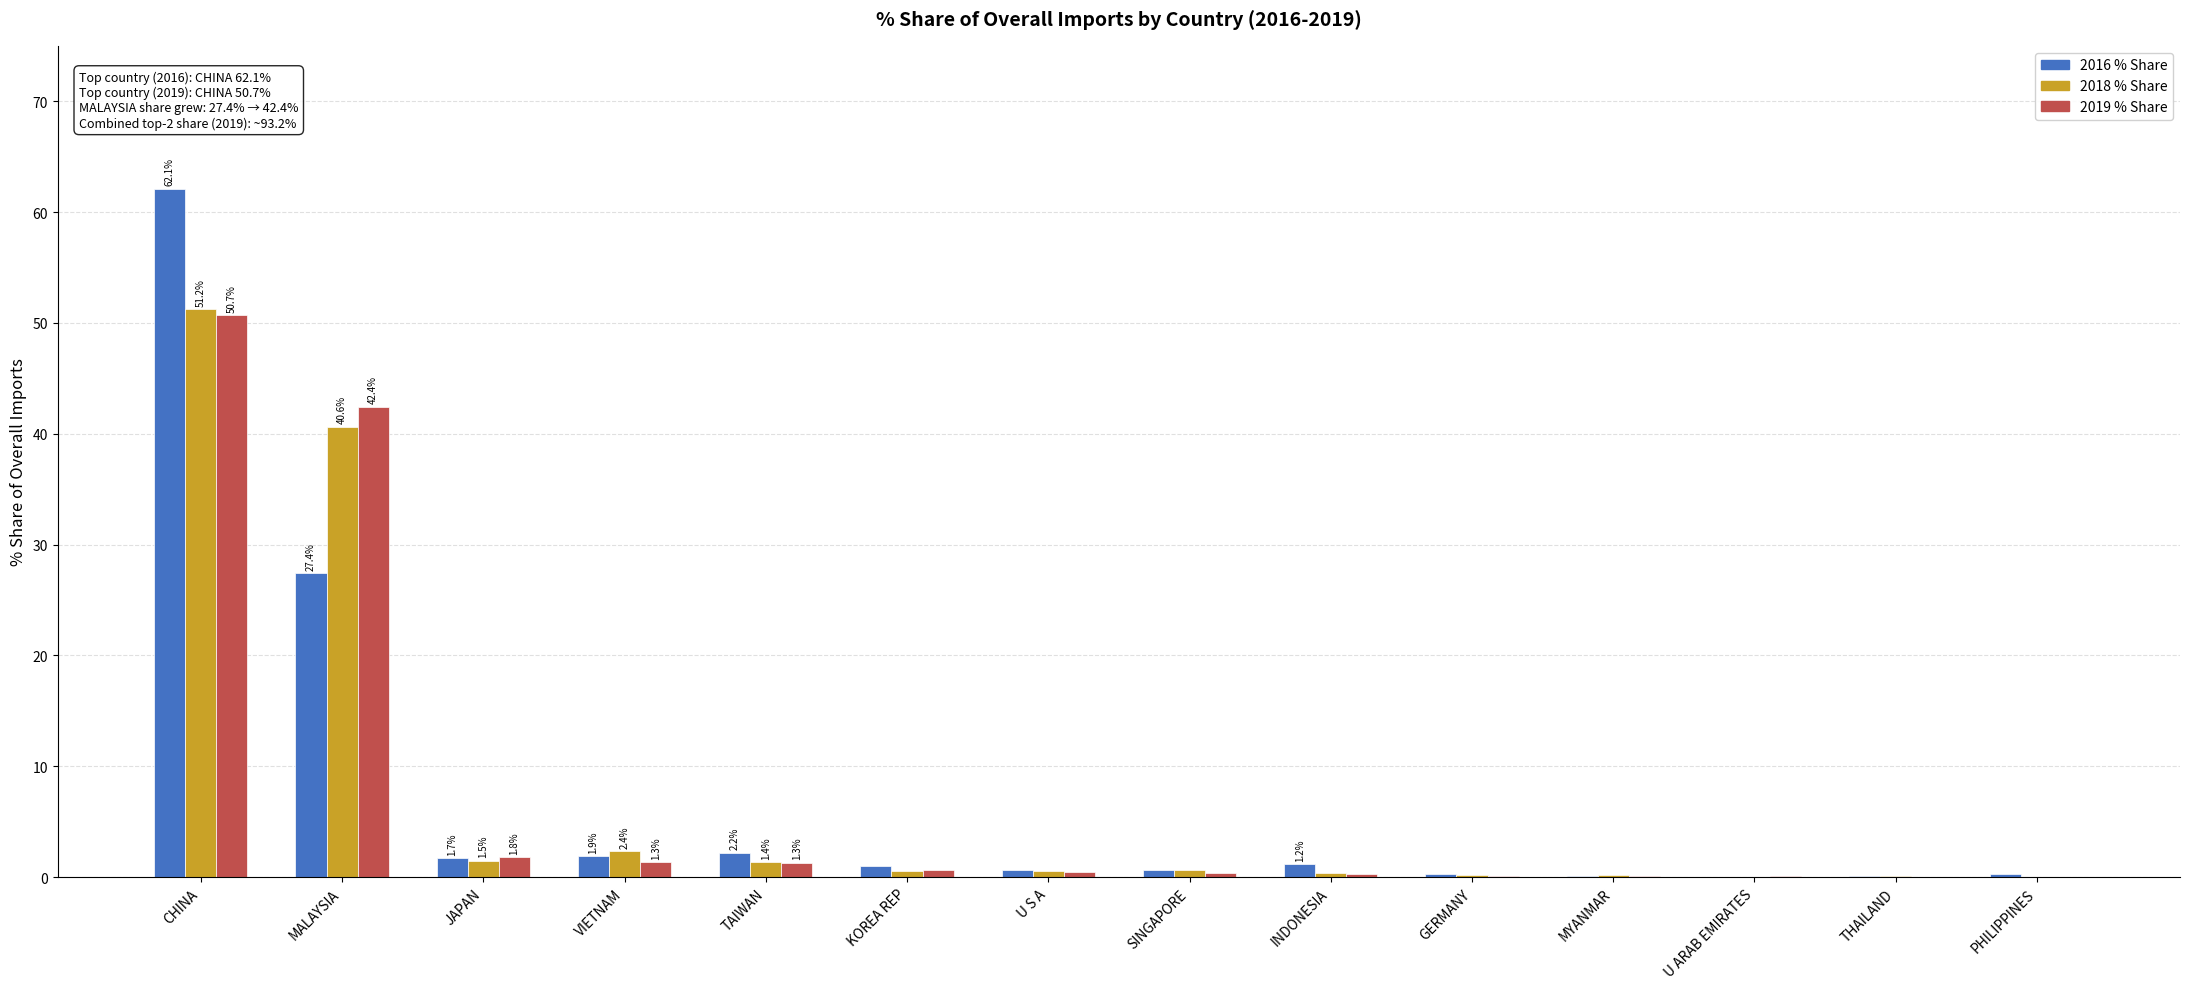

At which category is the sum across all series the highest?

CHINA